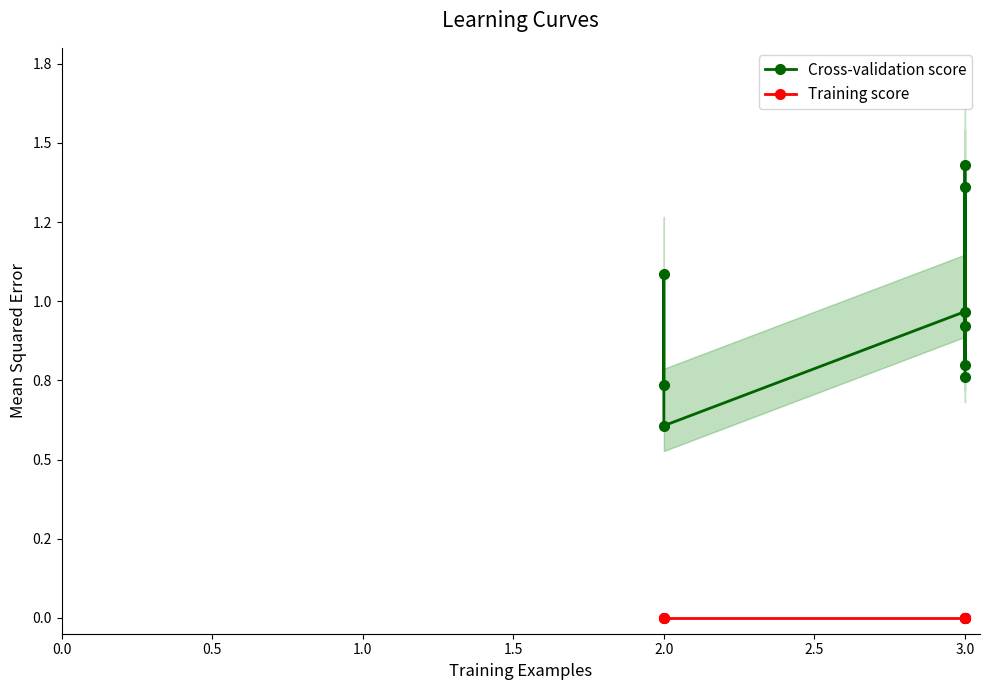

What are all the series names shown in the legend?

Cross-validation score, Training score